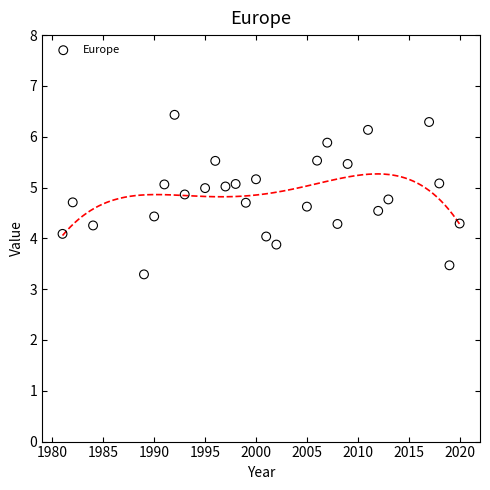

What is the range of X values (max minus min)?

39.0